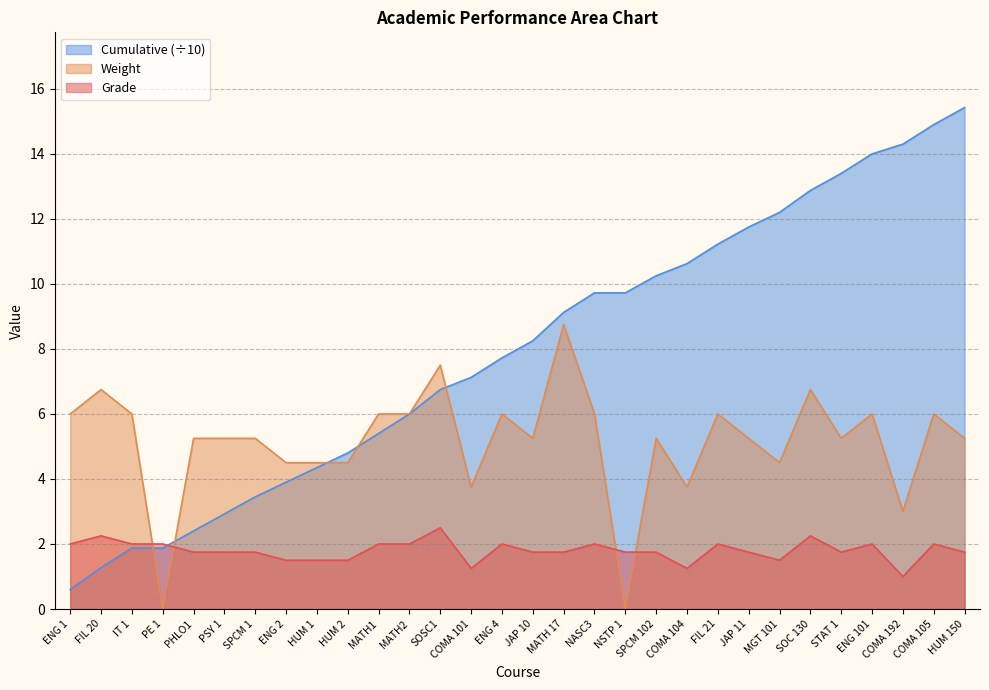

What position from the left is SOC 130?

25